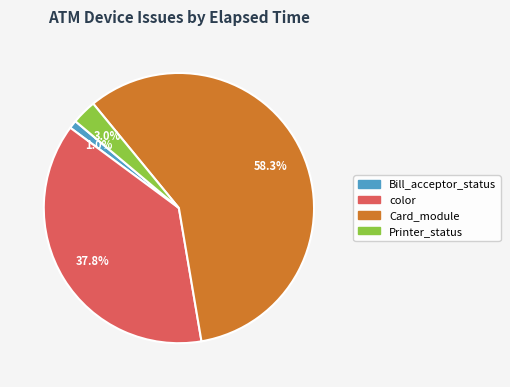

Is there any slice that represents more than half of the pie?

Yes